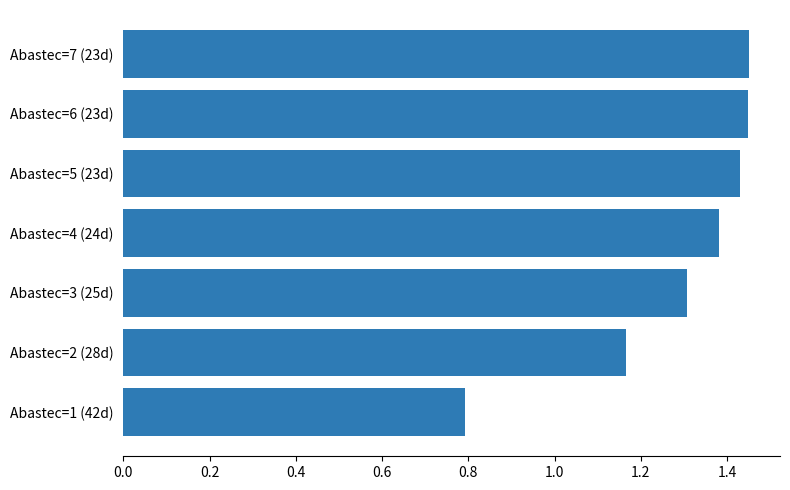

What is the change in value from Abastec=1 (42d) to Abastec=5 (23d)?

+0.6